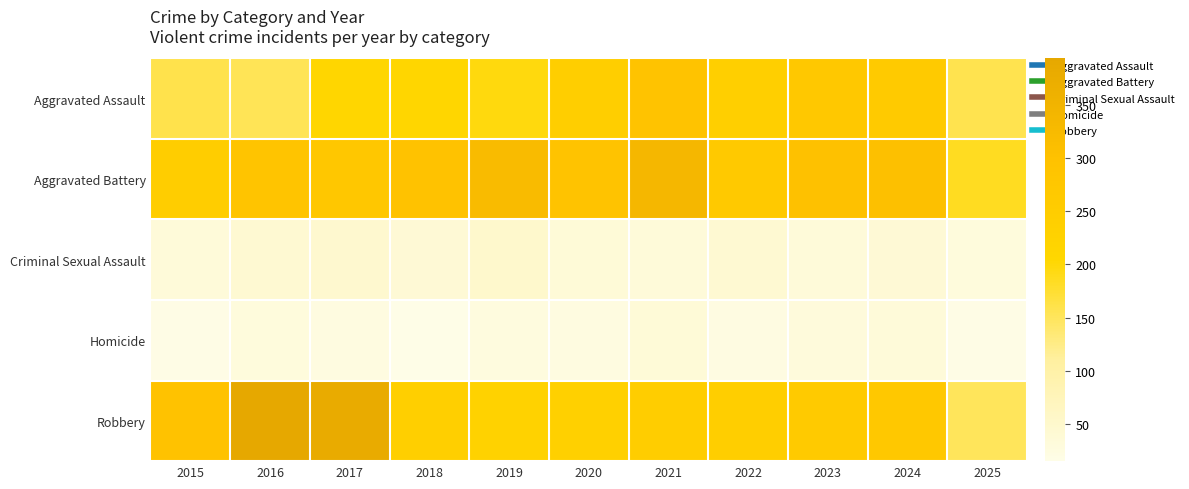

Reading left to right, list all the values displayed in this chart.

Aggravated Assault: 2015=160	2016=154	2017=207	2018=206	2019=197	2020=242	2021=292	2022=239	2023=272	2024=258	2025=158
Aggravated Battery: 2015=246	2016=288	2017=277	2018=296	2019=321	2020=293	2021=335	2022=263	2023=300	2024=304	2025=185
Criminal Sexual Assault: 2015=34	2016=43	2017=47	2018=40	2019=51	2020=36	2021=33	2022=42	2023=34	2024=40	2025=29
Homicide: 2015=17	2016=29	2017=24	2018=15	2019=27	2020=24	2021=37	2022=23	2023=31	2024=34	2025=17
Robbery: 2015=297	2016=394	2017=381	2018=237	2019=224	2020=233	2021=245	2022=243	2023=261	2024=272	2025=150